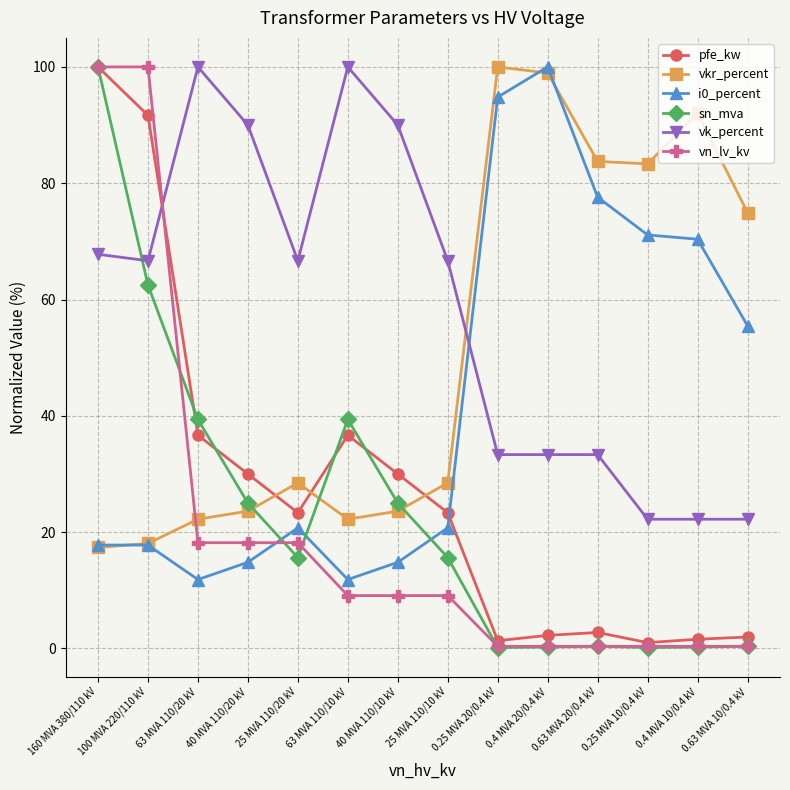

Where does the sn_mva series first go above 15?

160 MVA 380/110 kV